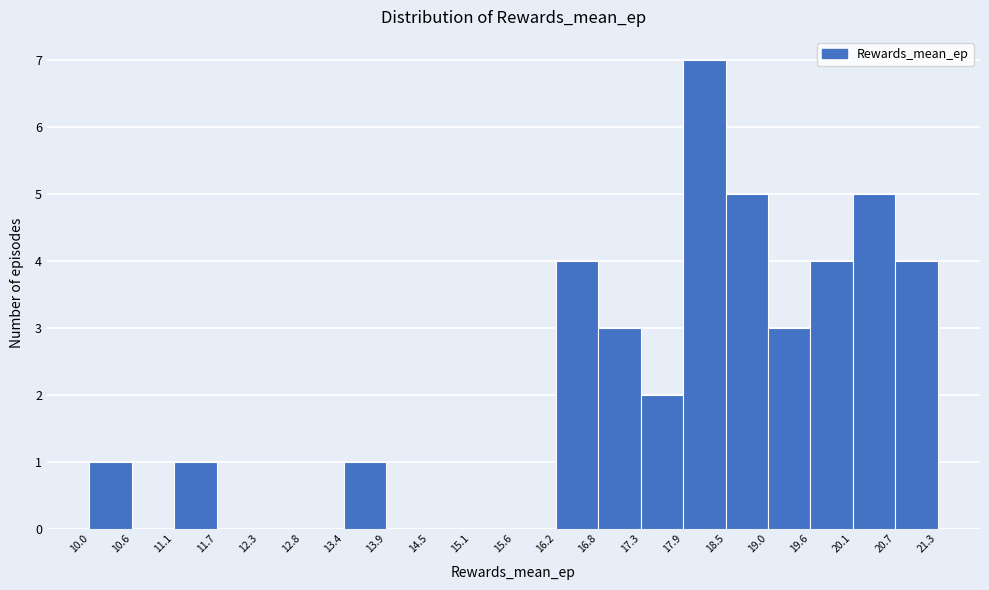

Reading left to right, transcribe this chart: for each bar, give the range it covers on the x-axis and its height. The values are not printed on the chart, so give them approximately, as read against the axis.

10.0 to 10.6: 1
10.6 to 11.1: 0
11.1 to 11.7: 1
11.7 to 12.3: 0
12.3 to 12.8: 0
12.8 to 13.4: 0
13.4 to 13.9: 1
13.9 to 14.5: 0
14.5 to 15.1: 0
15.1 to 15.6: 0
15.6 to 16.2: 0
16.2 to 16.8: 4
16.8 to 17.3: 3
17.3 to 17.9: 2
17.9 to 18.5: 7
18.5 to 19.0: 5
19.0 to 19.6: 3
19.6 to 20.1: 4
20.1 to 20.7: 5
20.7 to 21.3: 4